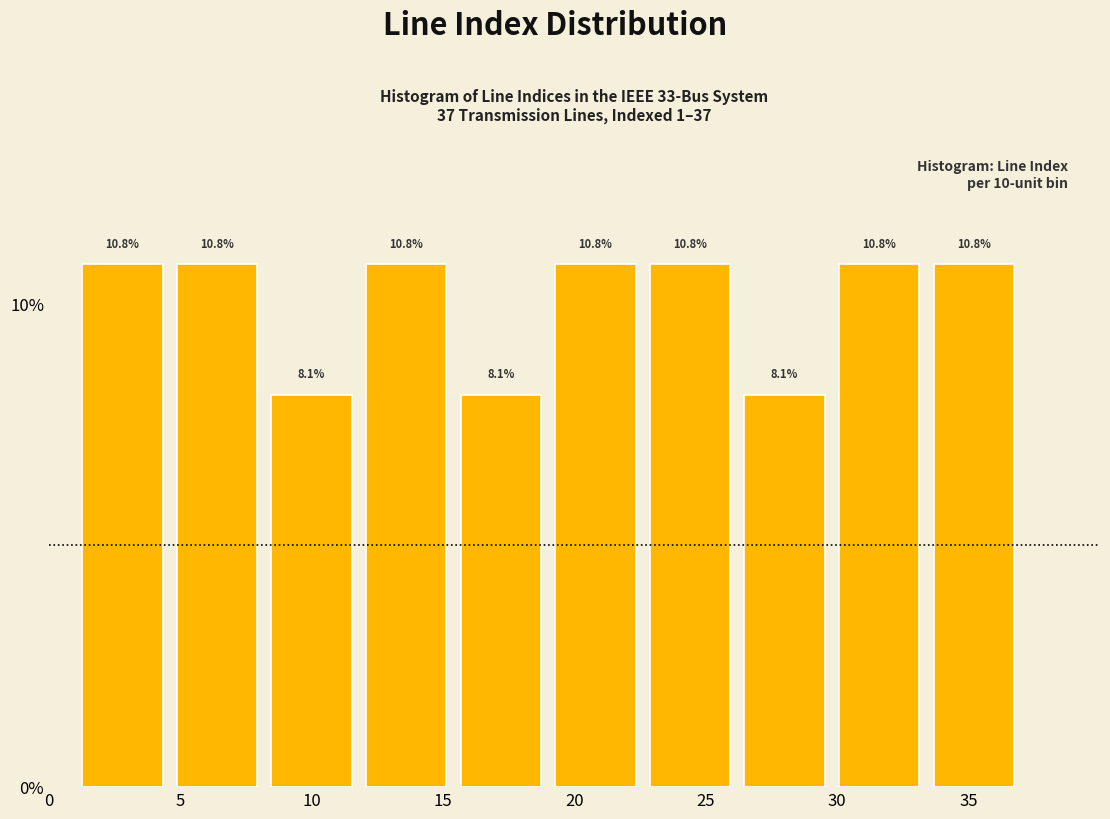

What is the height of the bar covering 26.2 to 29.8 on the x-axis? The bar edges are not printed on the chart, so give them approximately, as read against the axis.

8.1